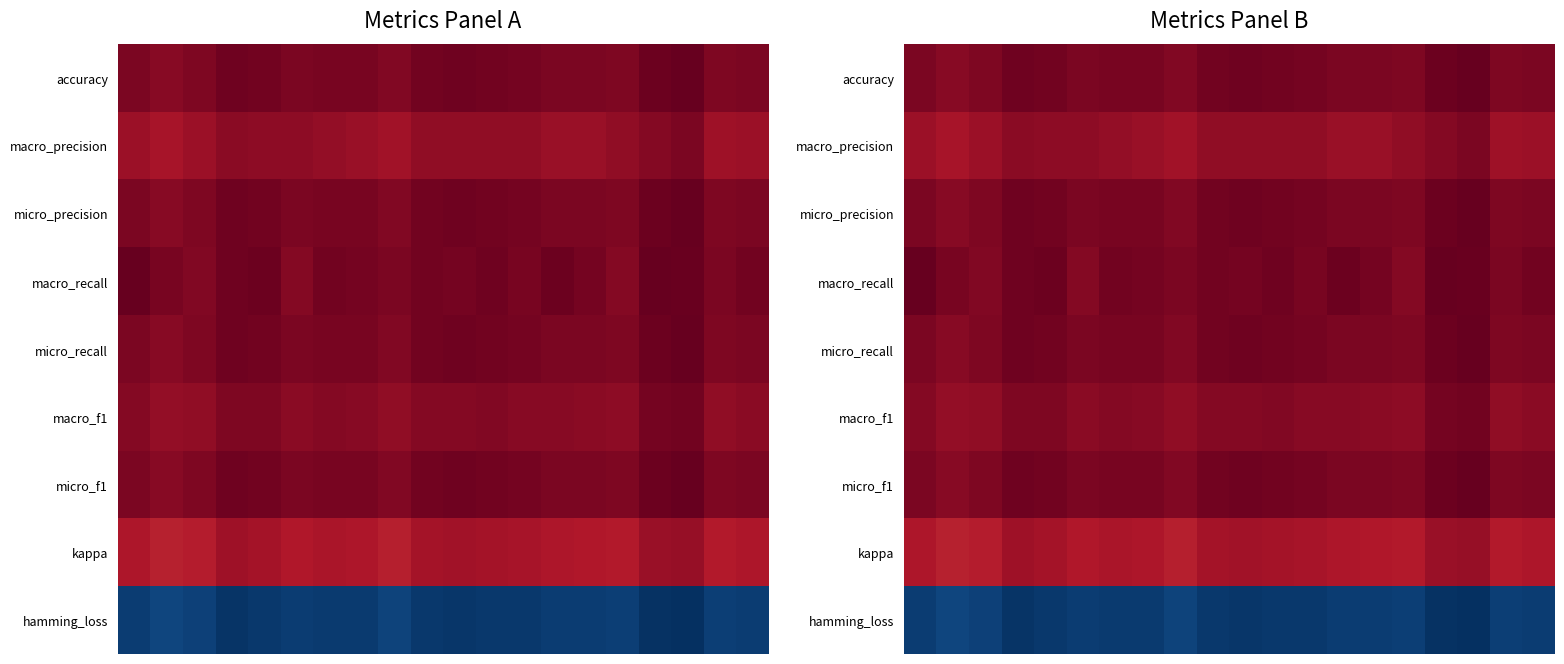

What is the total value across all series at 17?

7.2